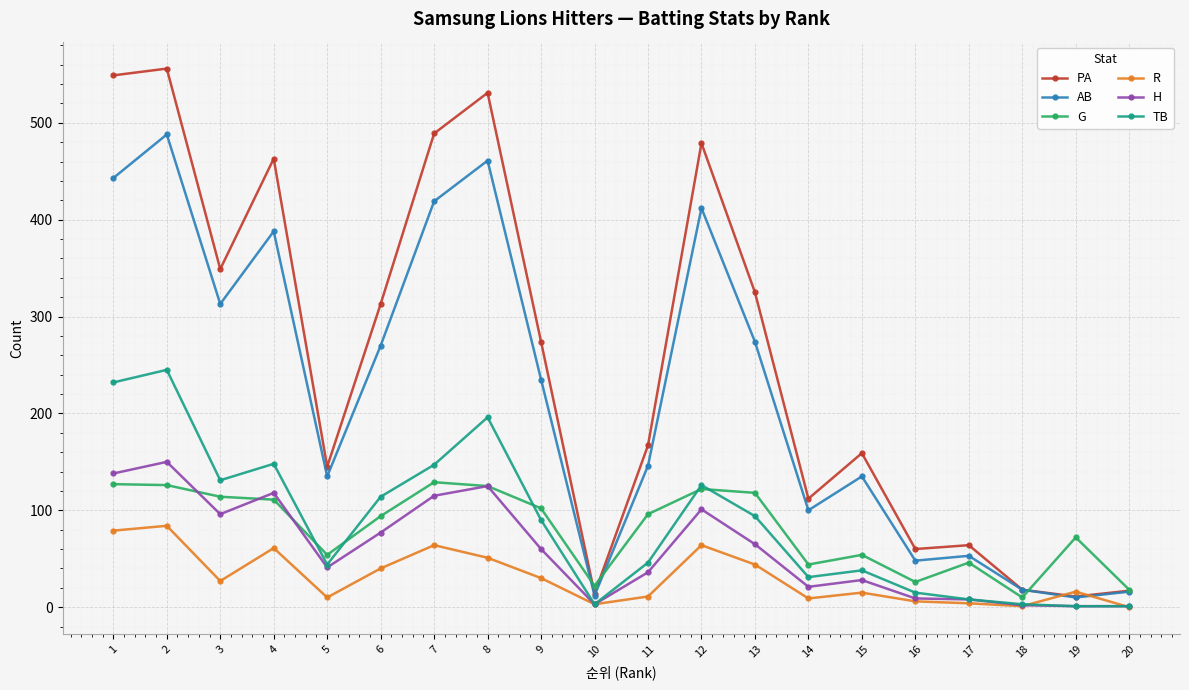

What value does the AB series have at 16, to the nearest 50?

50